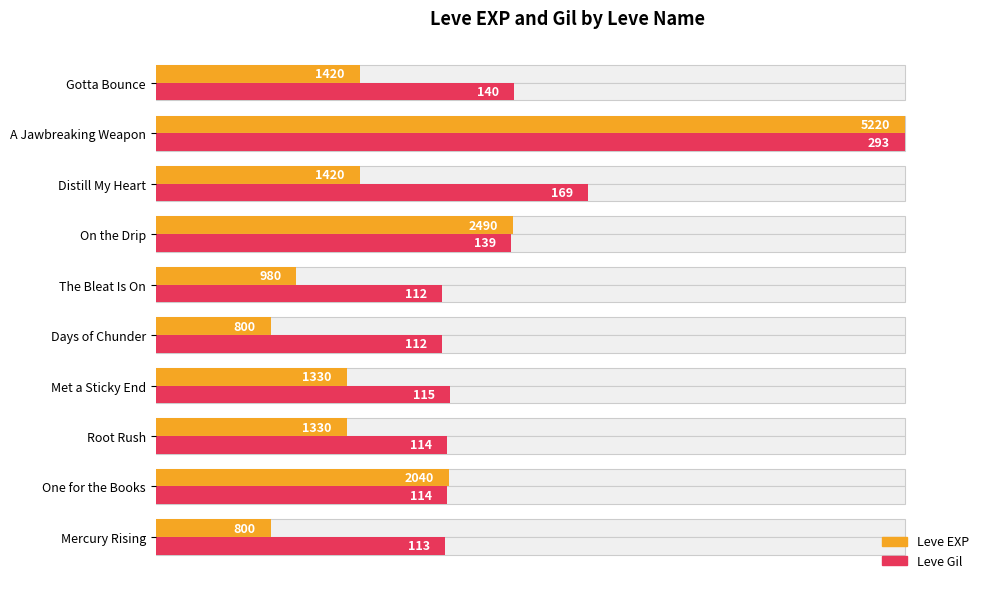

Between On the Drip and Mercury Rising, which is larger?

On the Drip